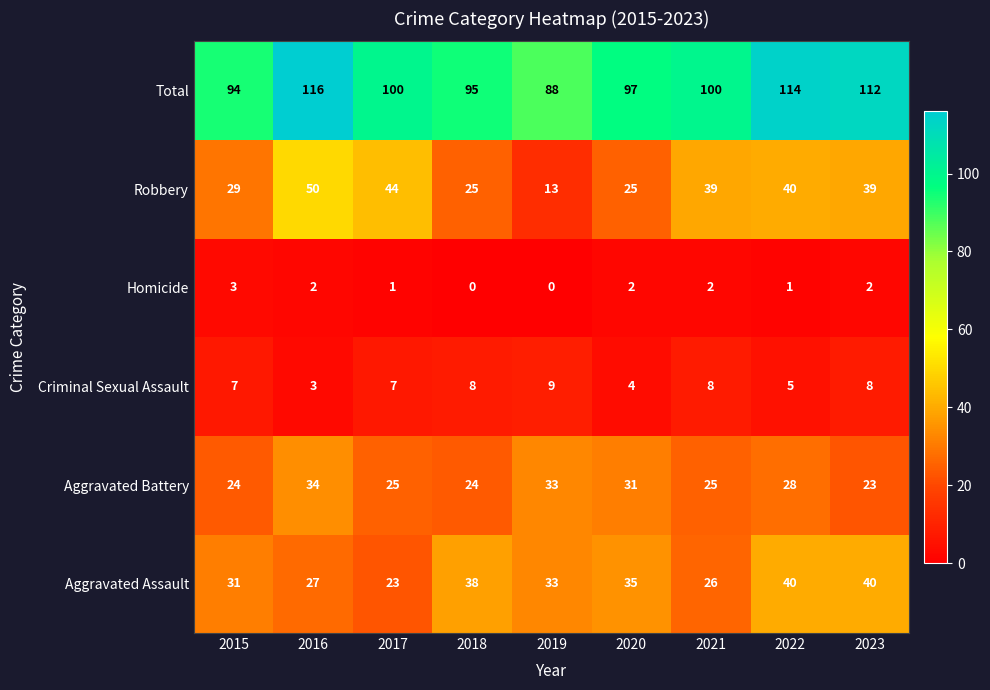

What is the lowest value of the Total series?

88